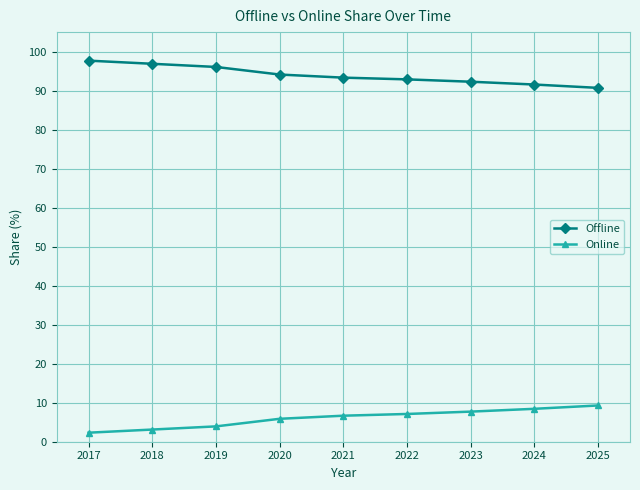

Which category has the lowest value in the Offline series?

2025